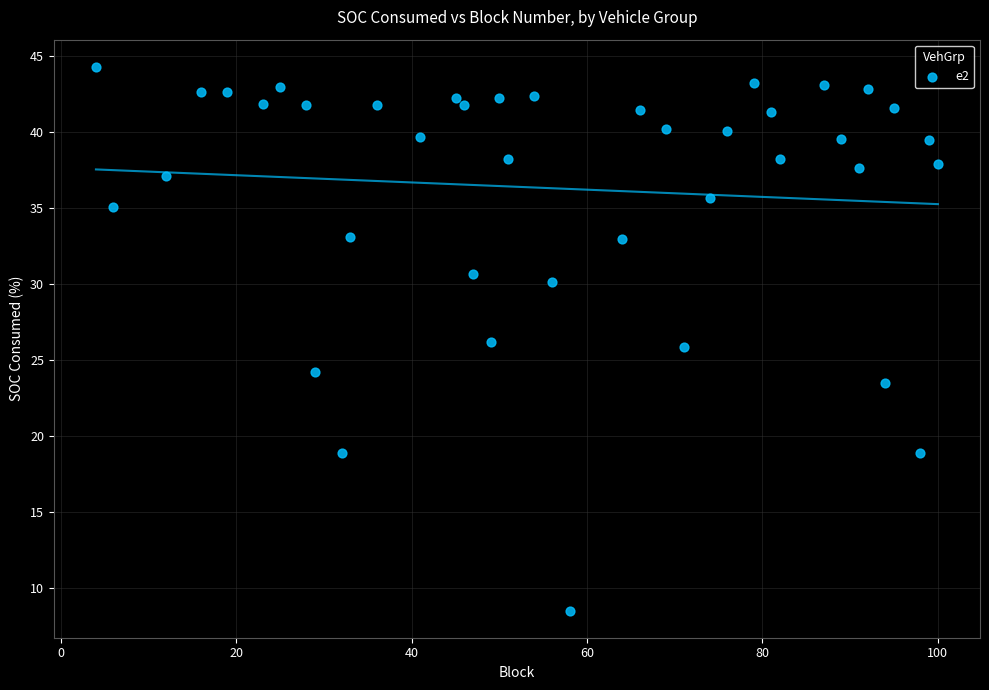

What is the range of Y values (max minus min)?

35.8